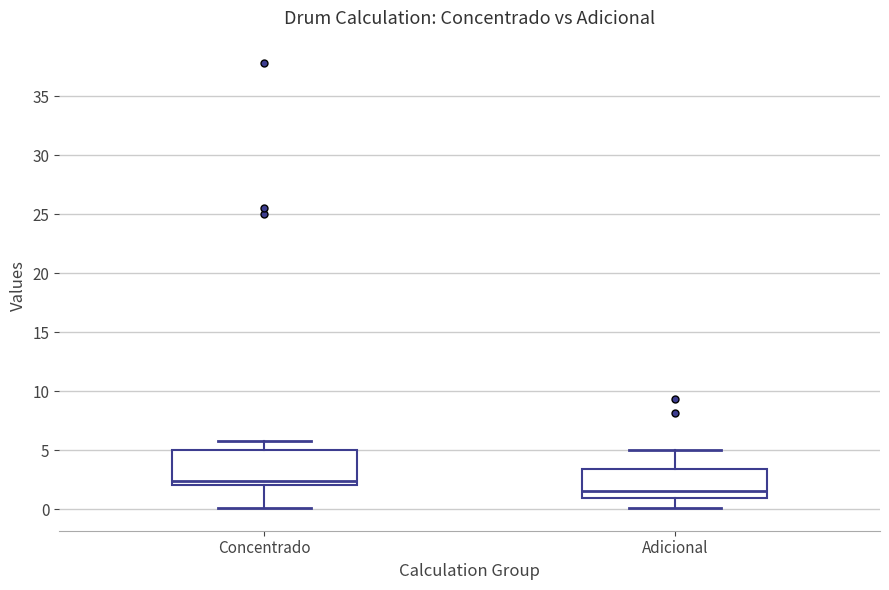

Which box has the highest median line?

Concentrado